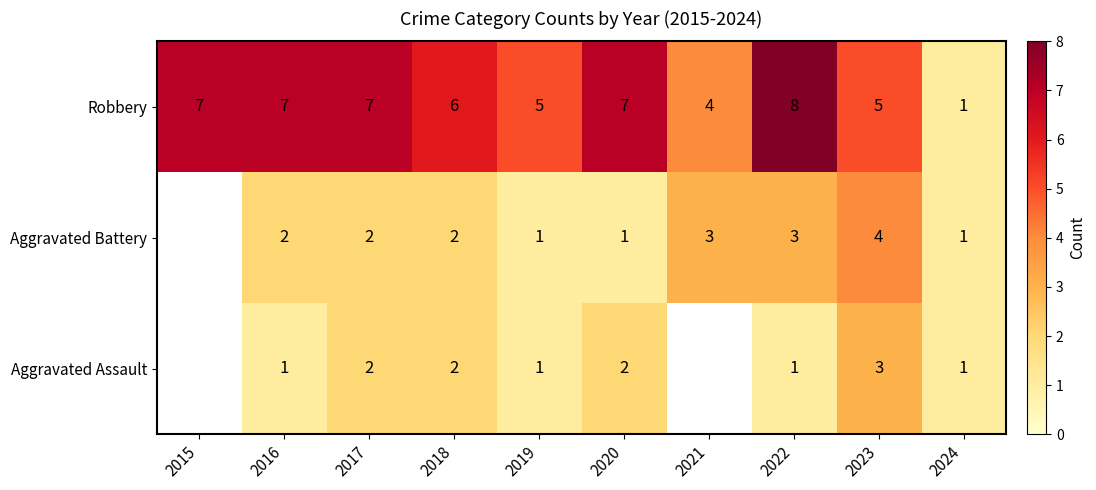

What is the minimum value shown in the chart?

1.0